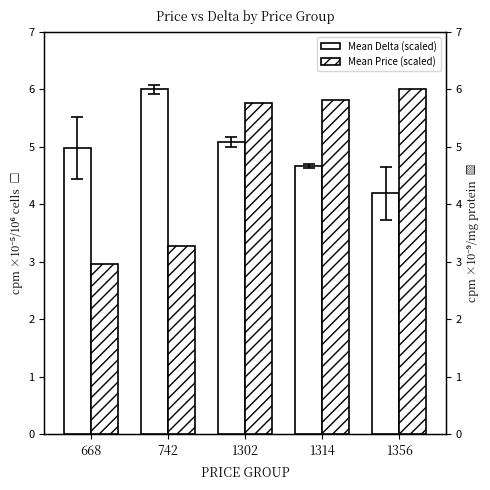

At which label is Mean Delta (scaled) closest to 5?

668